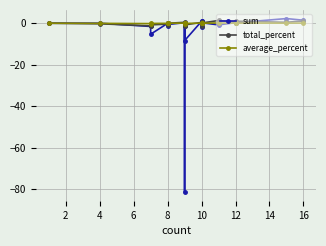

How many values in the average_percent series exceed 0?

9